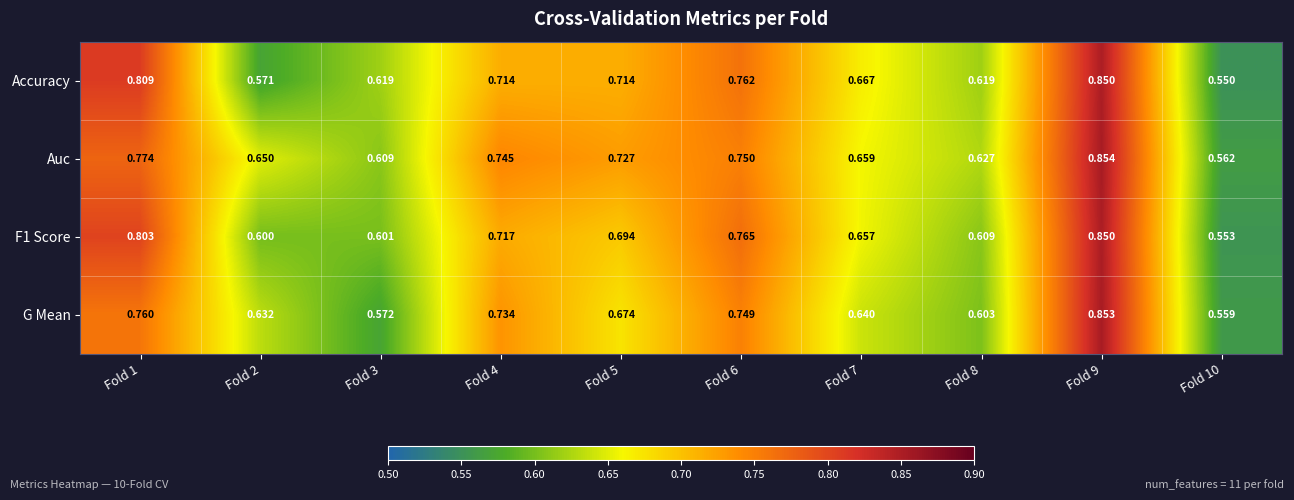

Which series has the largest total across all categories?

Auc